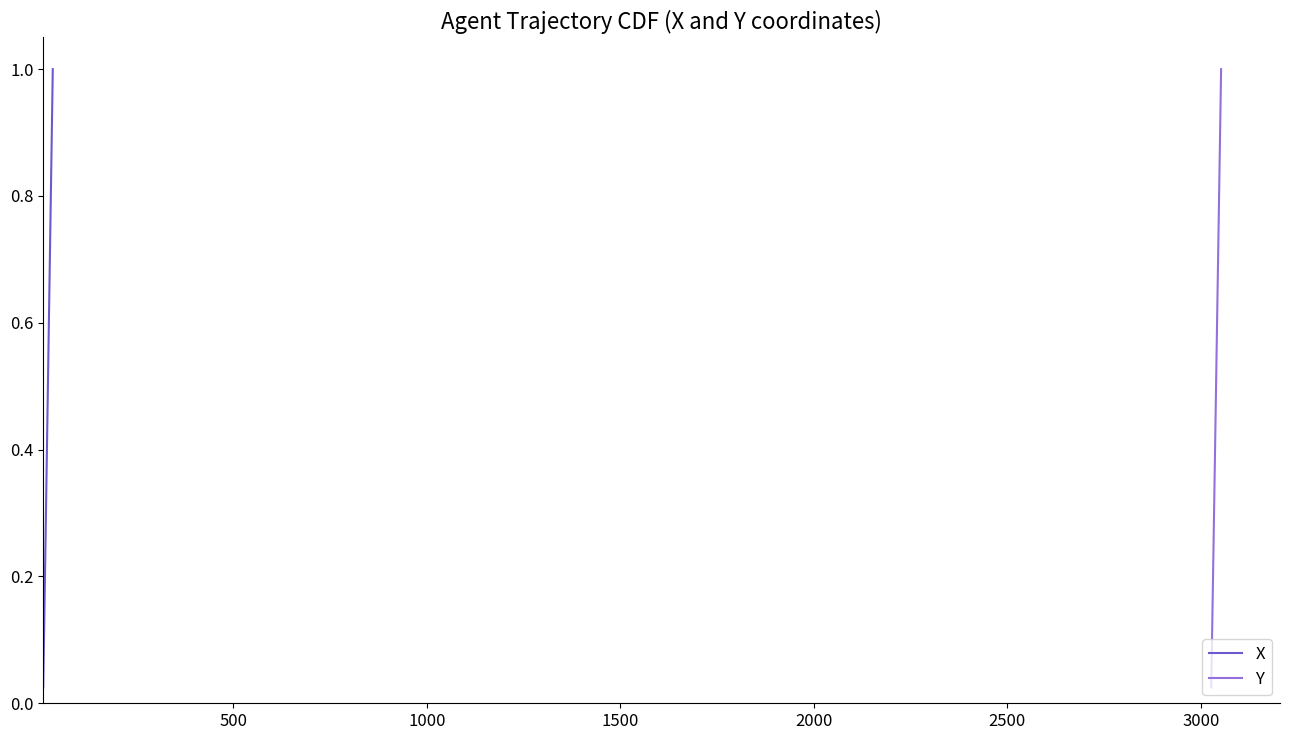

The Y series shows 0.2 at 1500. True or false?

False